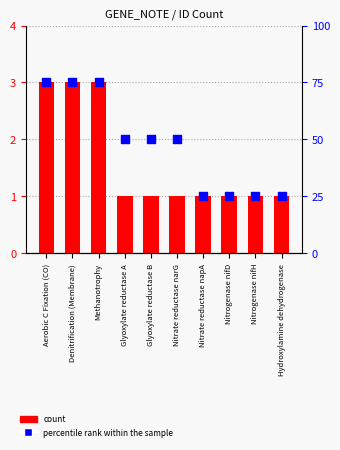

What are all the series names shown in the legend?

count, percentile rank within the sample